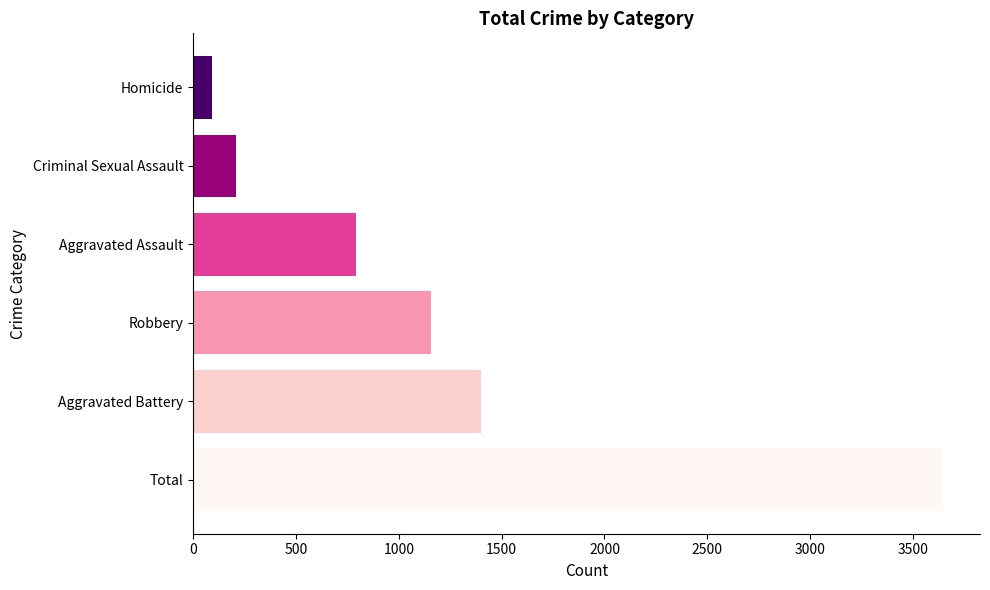

Reading bottom to top, extract all data points from this chart.

Total=3644	Aggravated Battery=1398	Robbery=1156	Aggravated Assault=792	Criminal Sexual Assault=206	Homicide=92